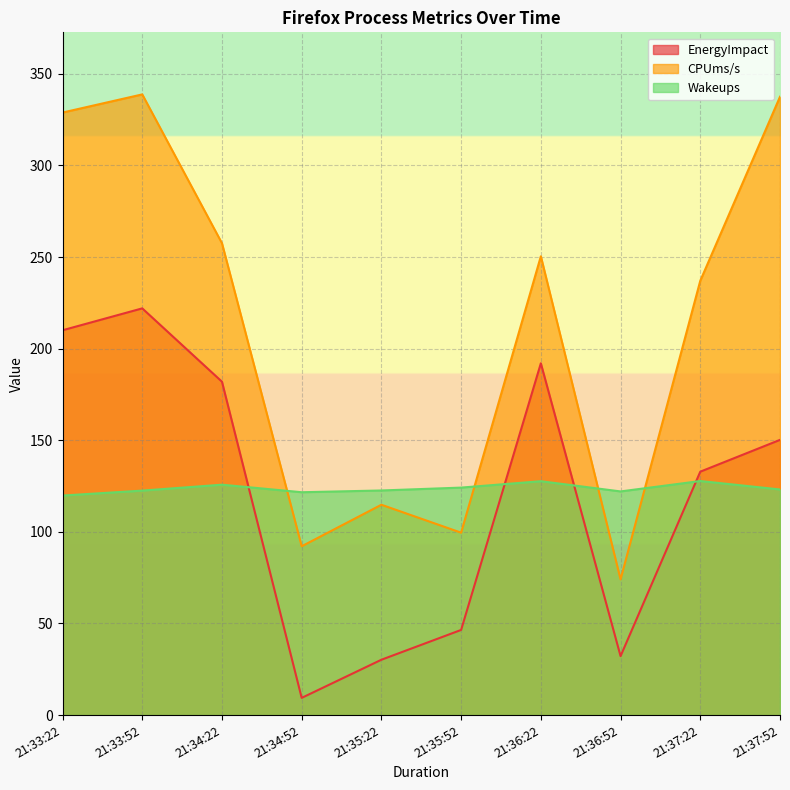

How many interior local peaks does the CPUms/s series have?

3